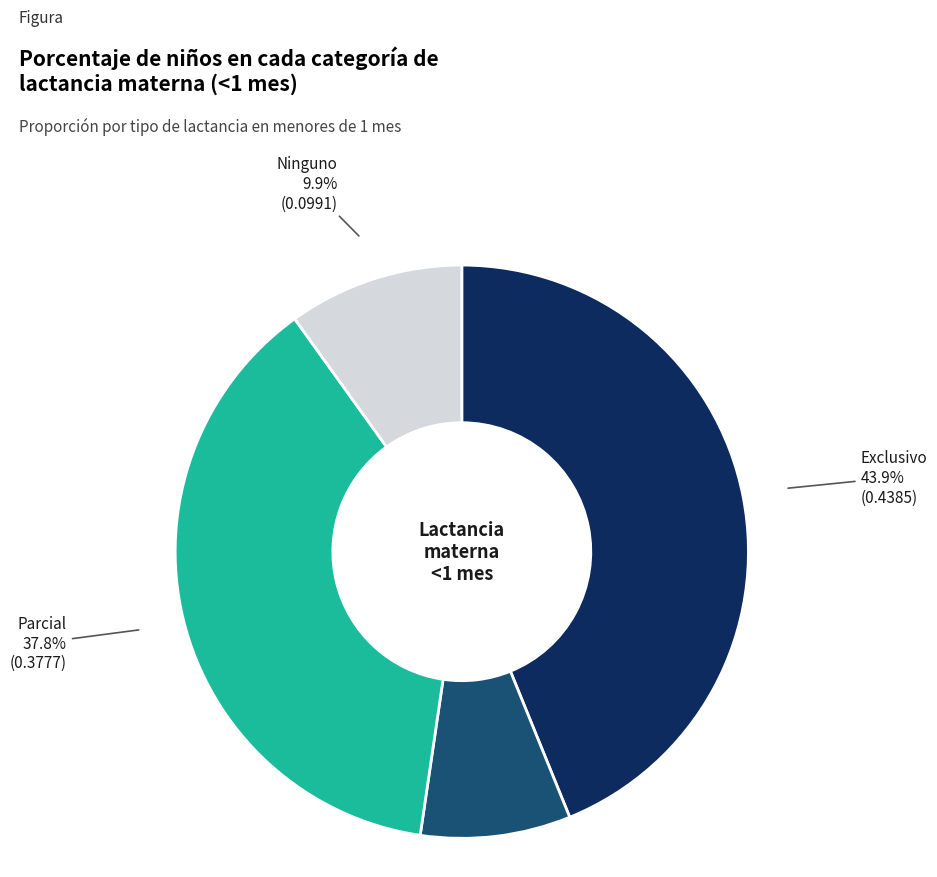

Is there a majority slice in this chart?

No